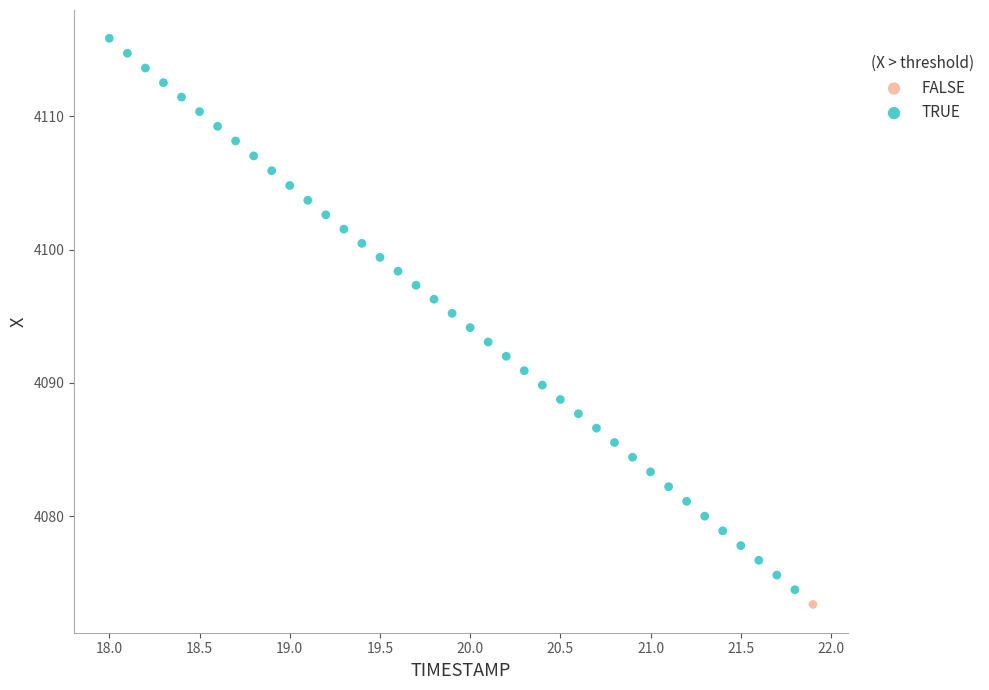

What are all the series names shown in the legend?

FALSE, TRUE